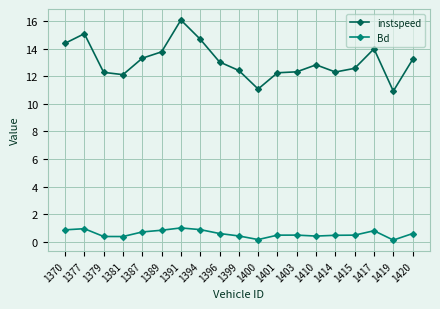

Is the value of instspeed at 1381 greater than the value of Bd at 1370?

Yes